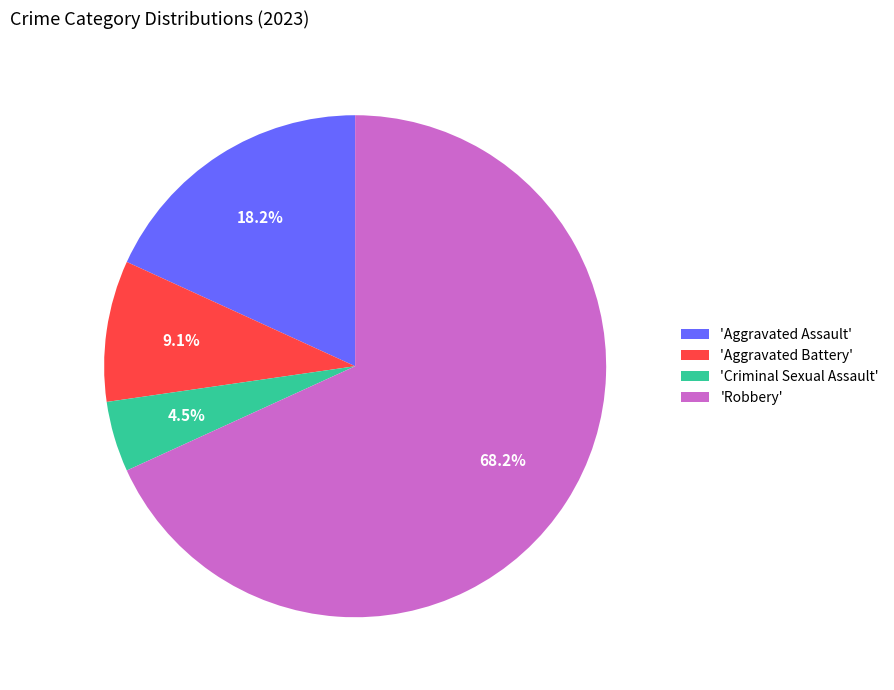

Which slice represents more than half of the pie?

'Robbery'